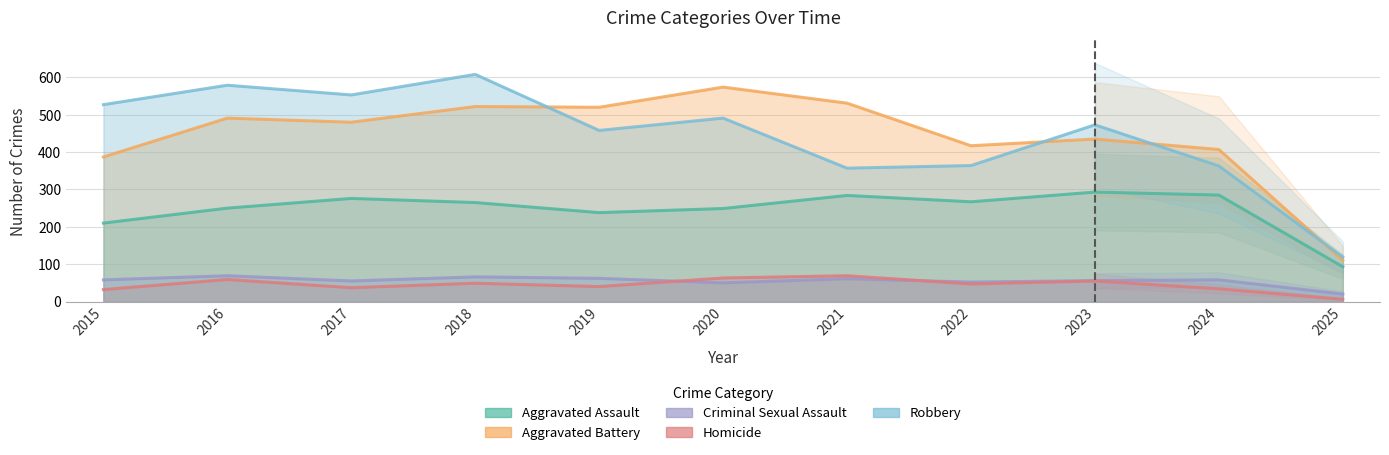

What is the spread (max minus min) of values at 2015?

495